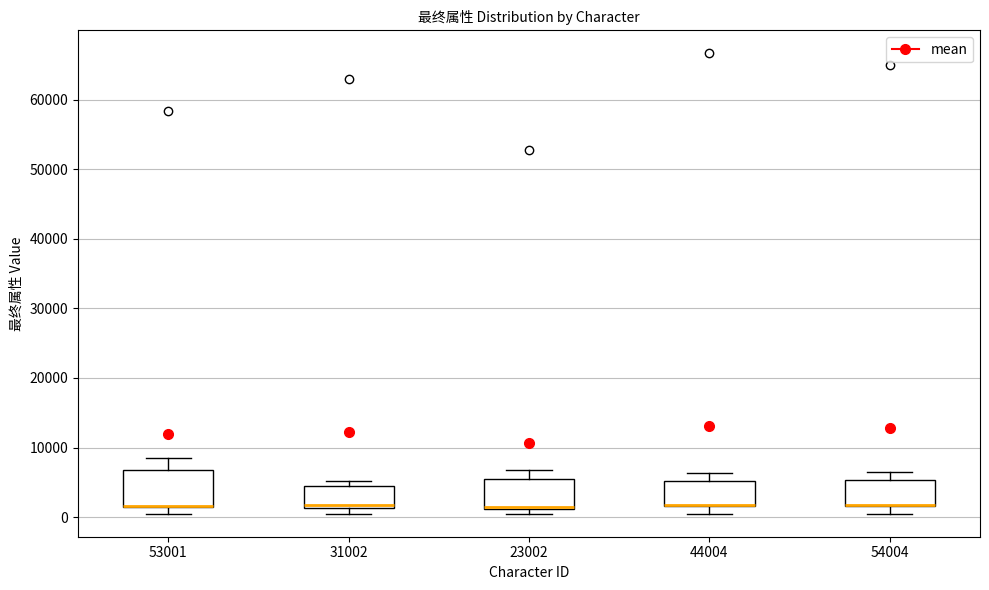

Where is the lower edge of the box at x = 31002 on the y-axis? The values are not printed on the chart, so give them approximately, as read against the axis.

1000